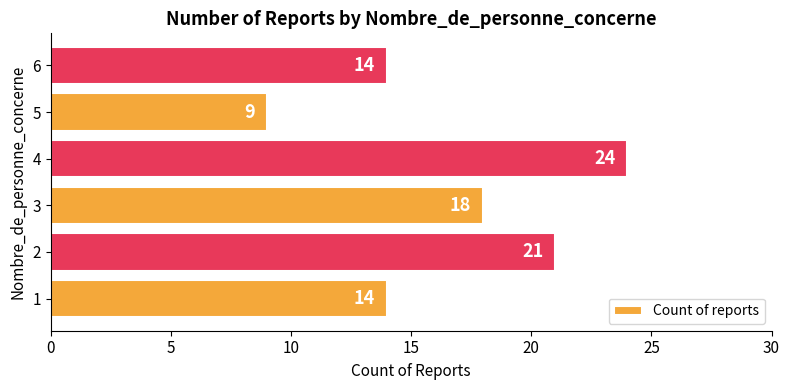

What value does the data have at 4, to the nearest 10?

20